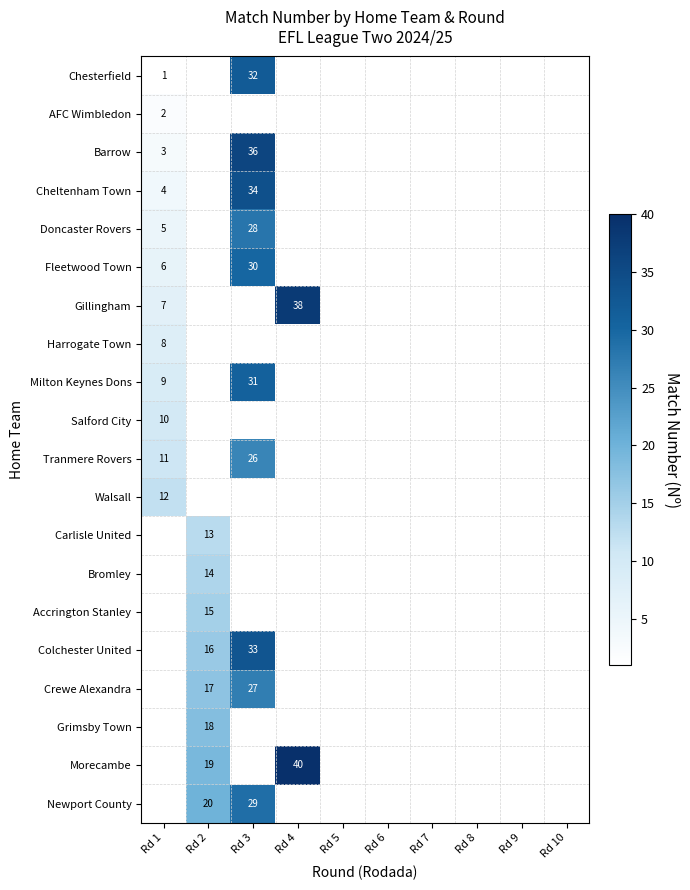

The Salford City series shows 10 at Rd 1. True or false?

True